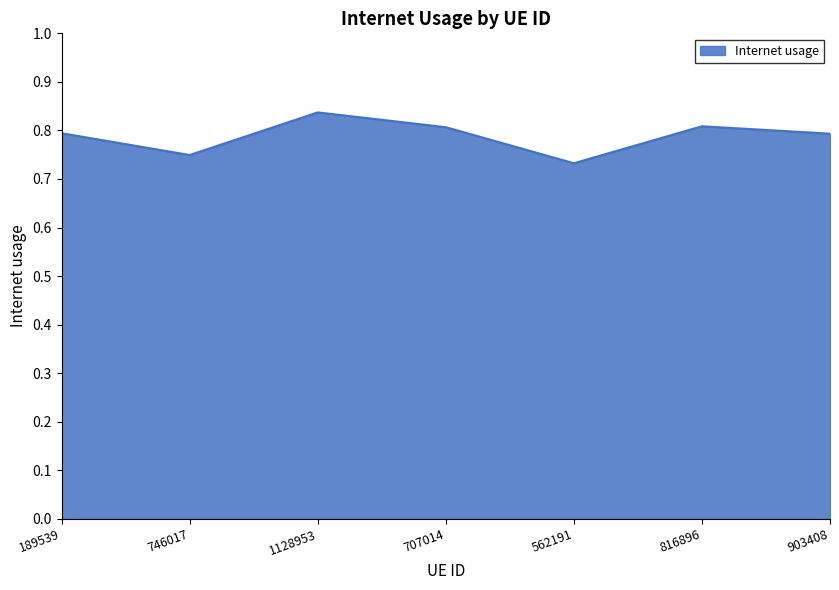

Is it true that the value at 1128953 is 0.8?

True